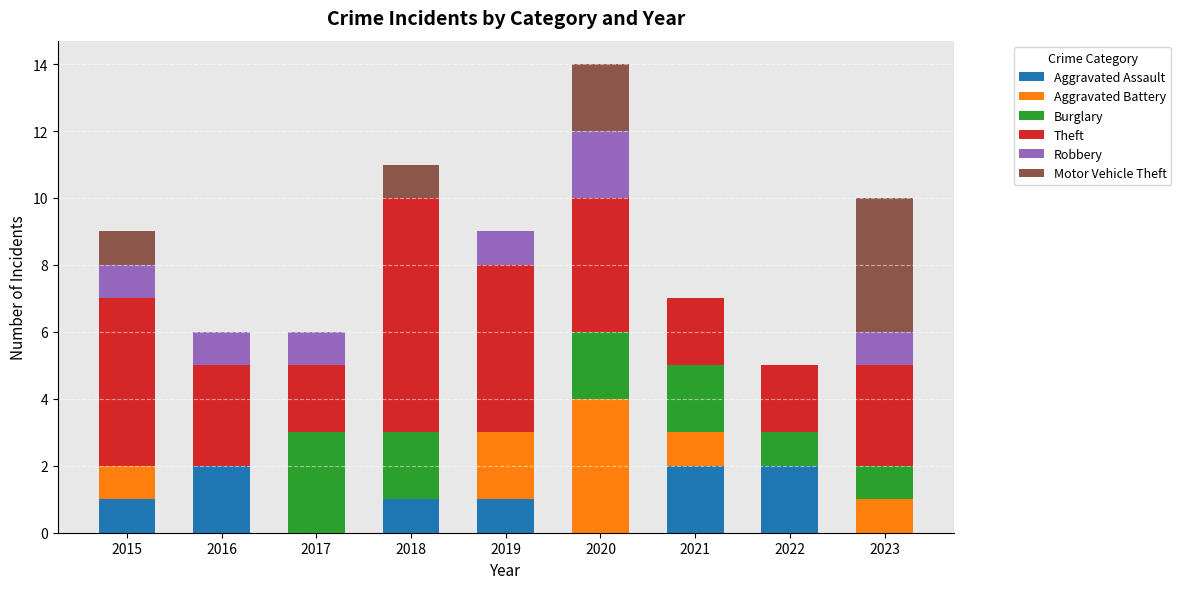

What is the total value across all series at 2020?

14